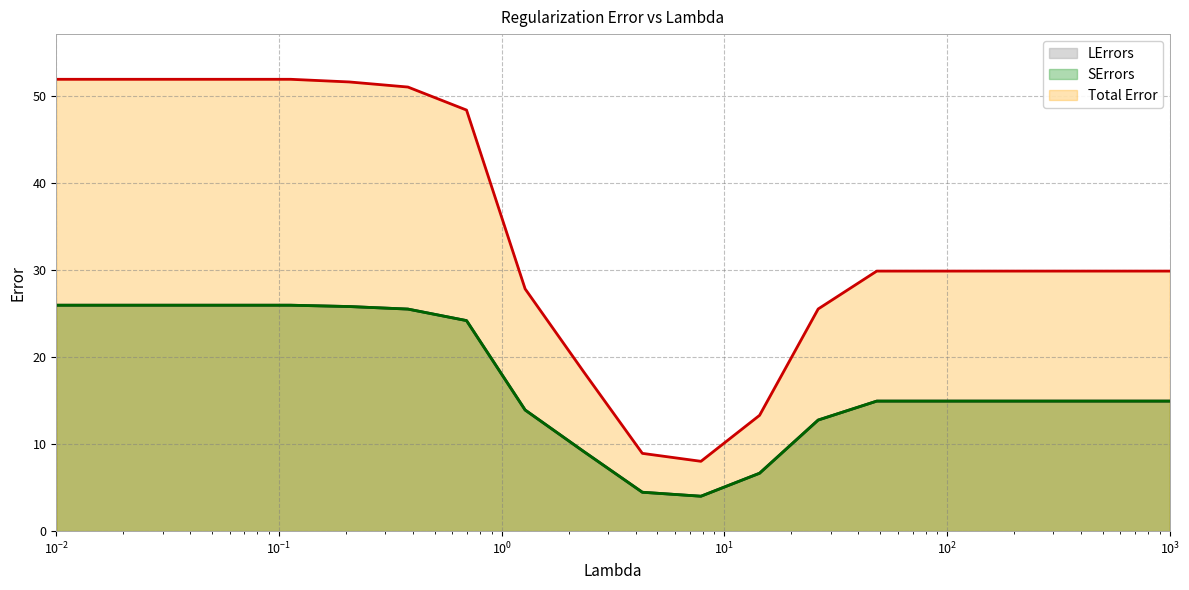

What is the highest value of the LErrors series?

26.0